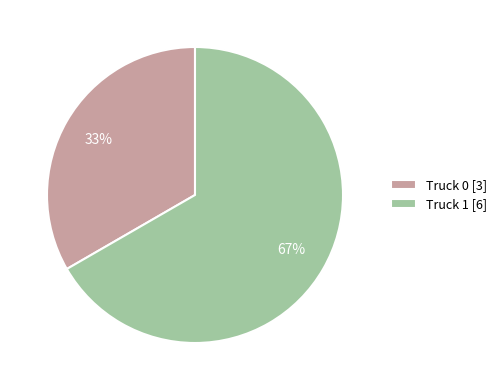

To the nearest percent, what is the combined percentage of Truck 0 and Truck 1?

100%